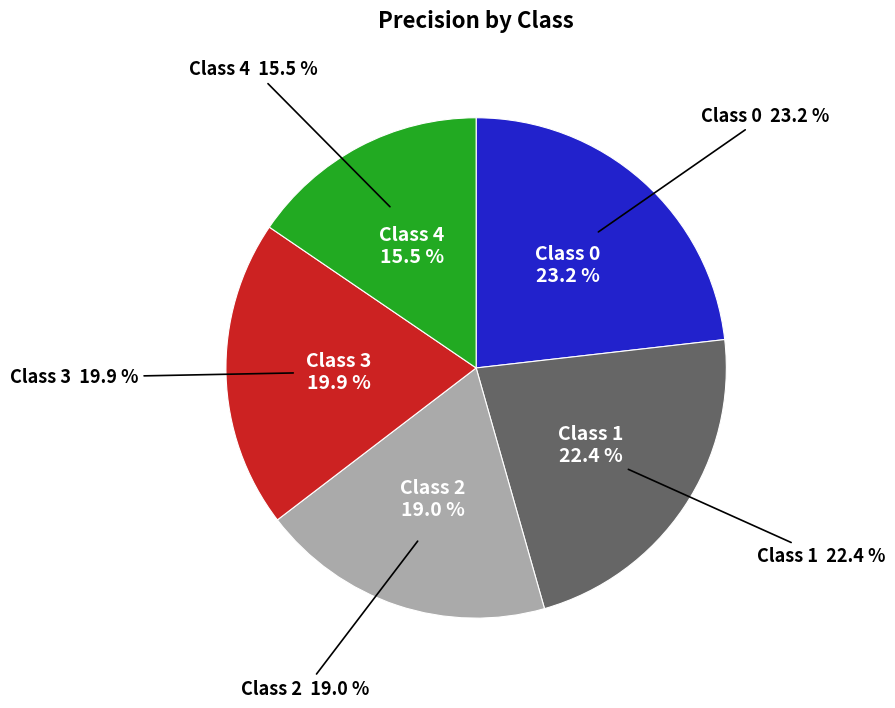

Is there a majority slice in this chart?

No